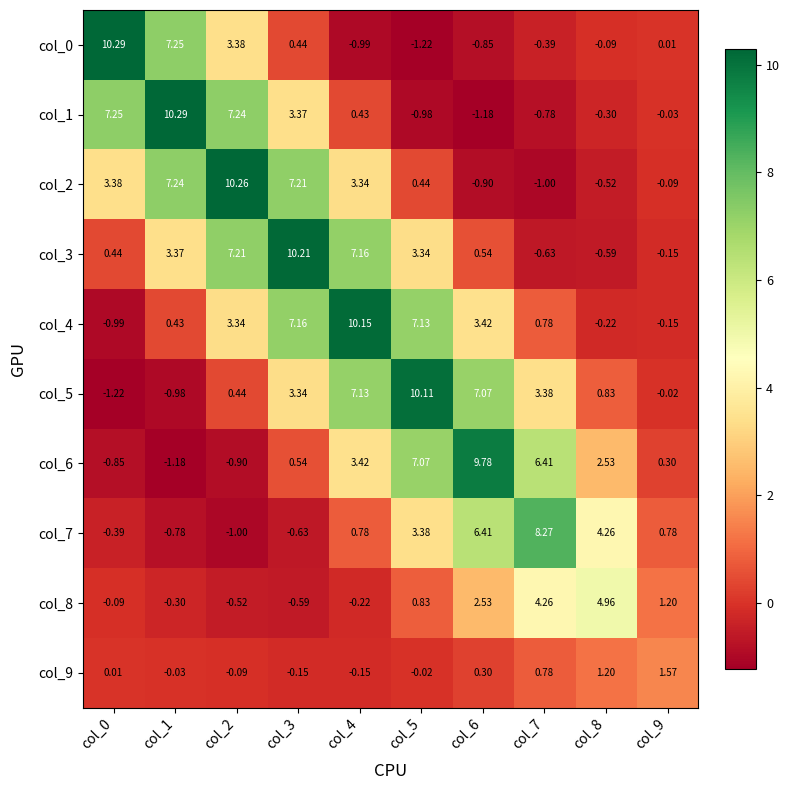

Is the value of col_8 at col_2 greater than the value of col_6 at col_1?

Yes